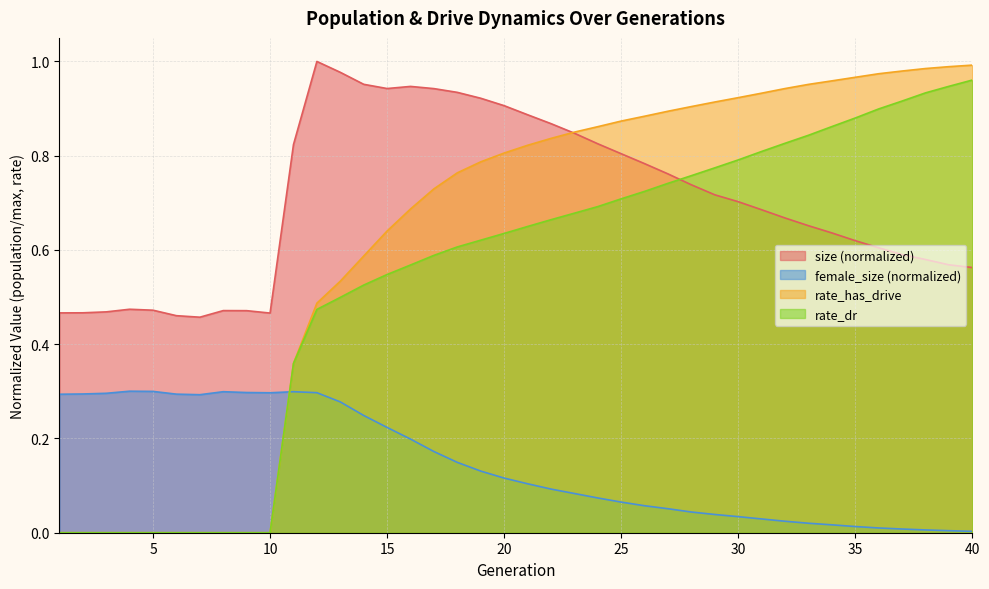

Does the chart have visible grid lines?

Yes